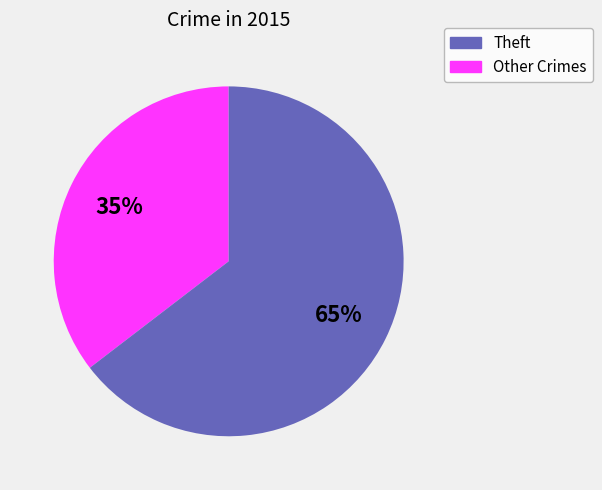

To the nearest percent, what is the average slice percentage?

50%